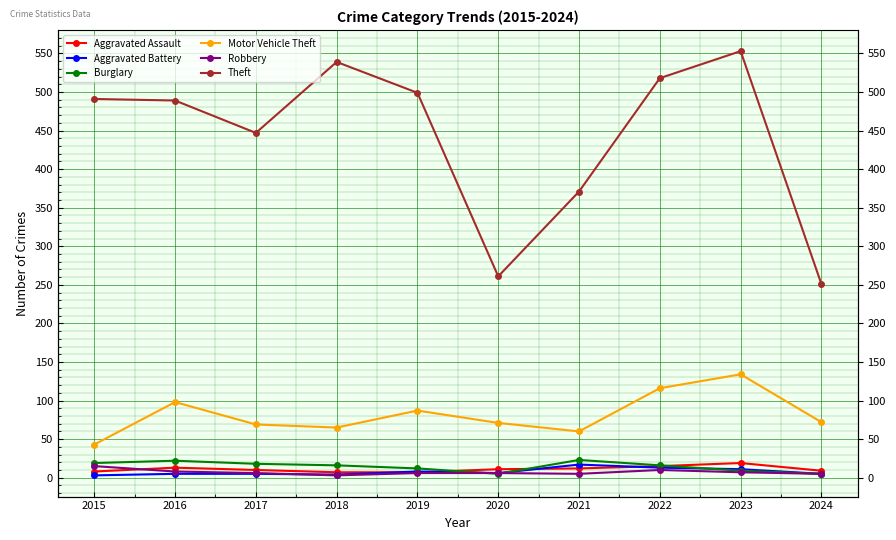

Which series ends up on top after the final intersection of Burglary and Aggravated Battery?

Aggravated Battery